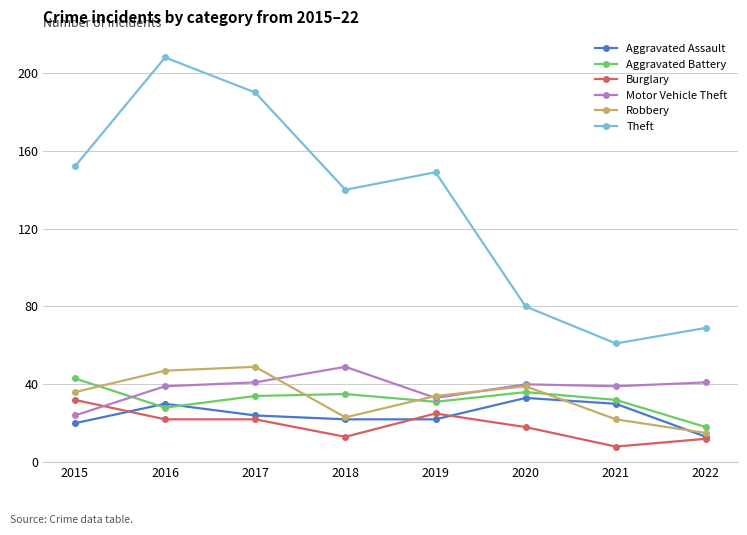

Between which two adjacent categories do Motor Vehicle Theft and Aggravated Battery first intersect?

2015 and 2016